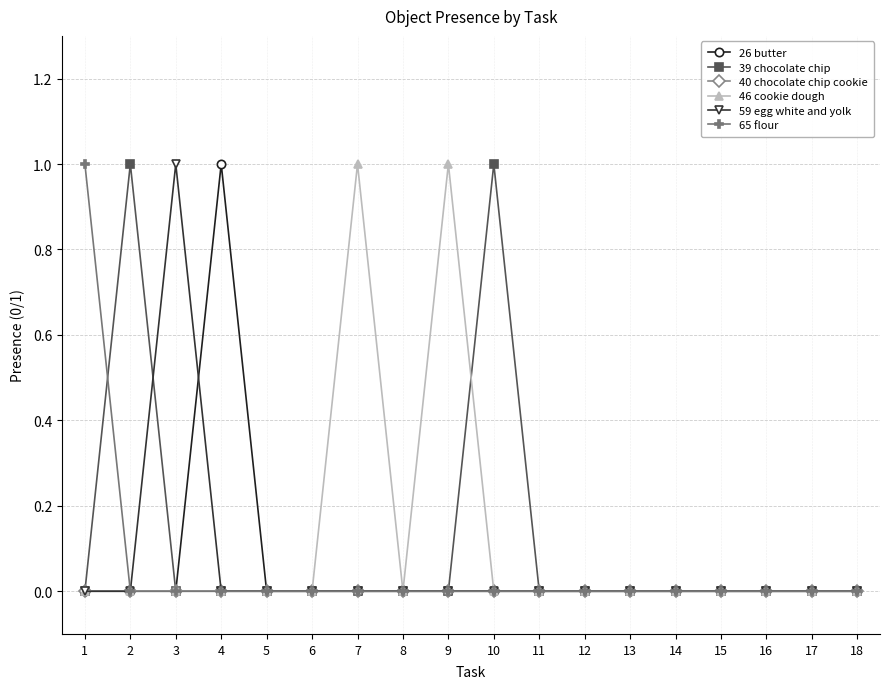

How many lines are shown in the chart?

6